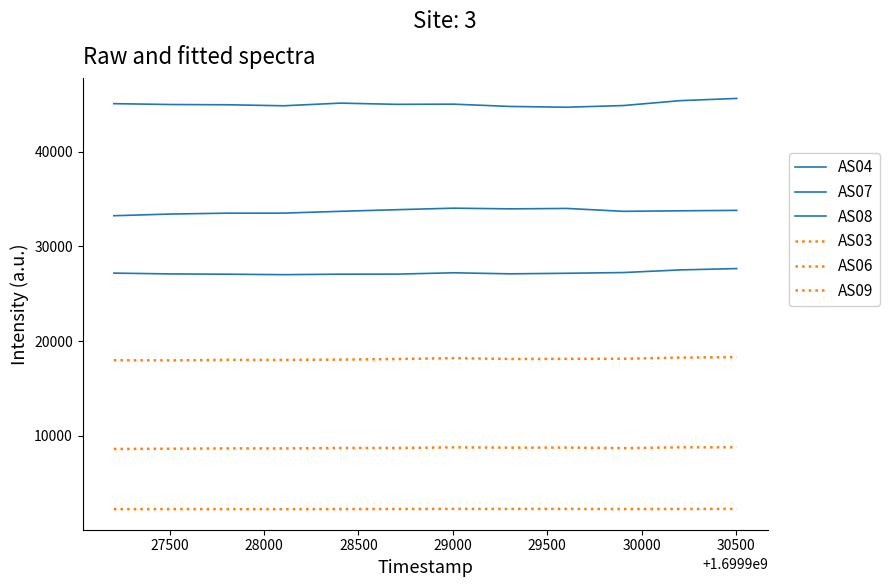

What is the difference between the maximum and minimum values in the AS09 series?

173